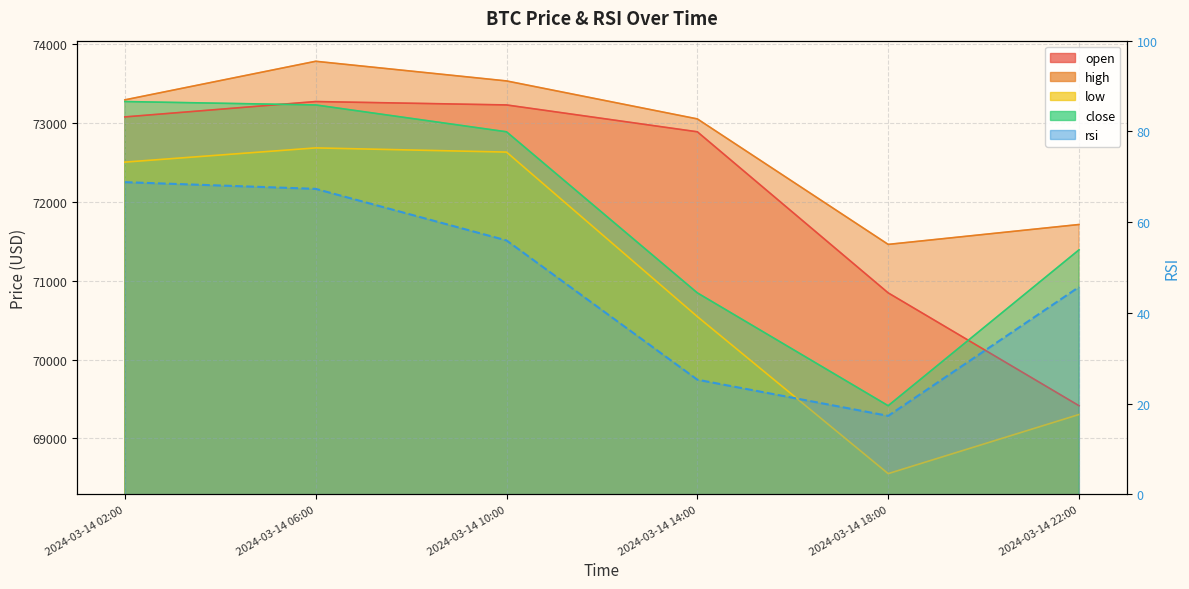

What is the greatest value displayed?

73777.0